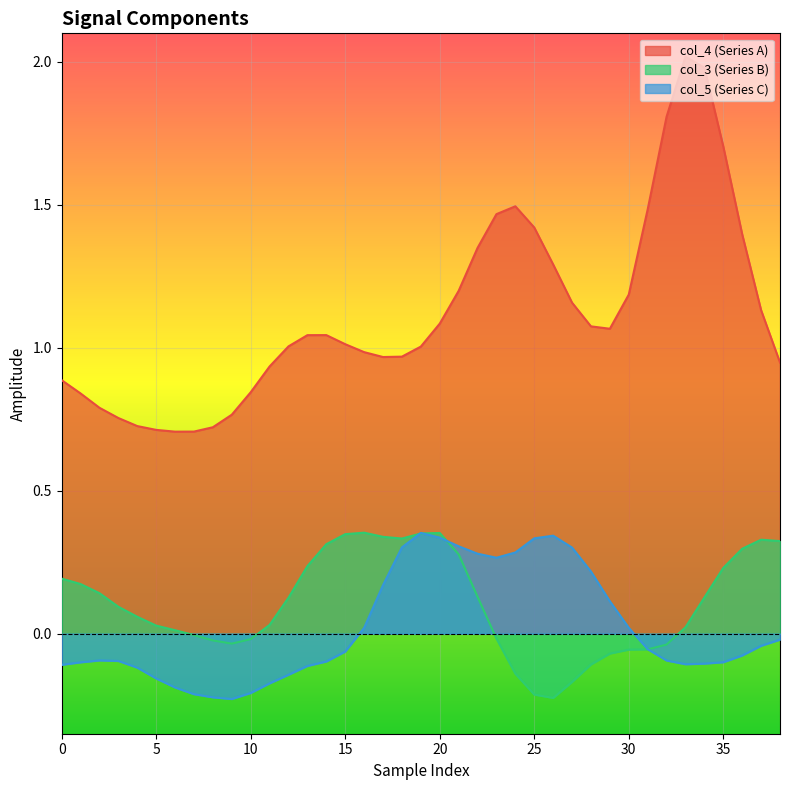

True or false: col_5 (Series C) has a value of -0.0 at 0.

False